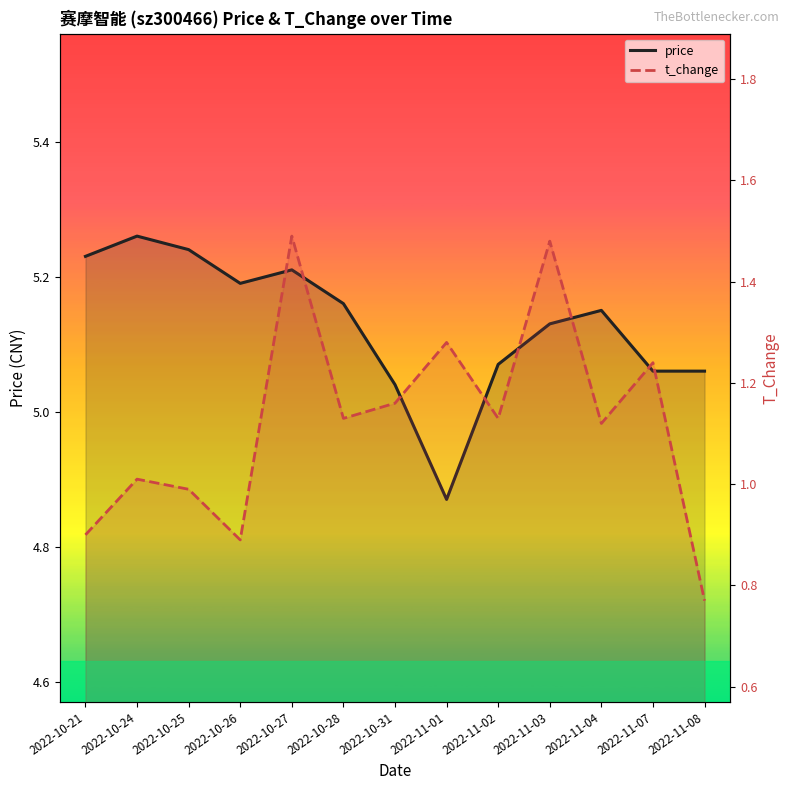

The t_change series shows 1.3 at 2022-11-08. True or false?

False